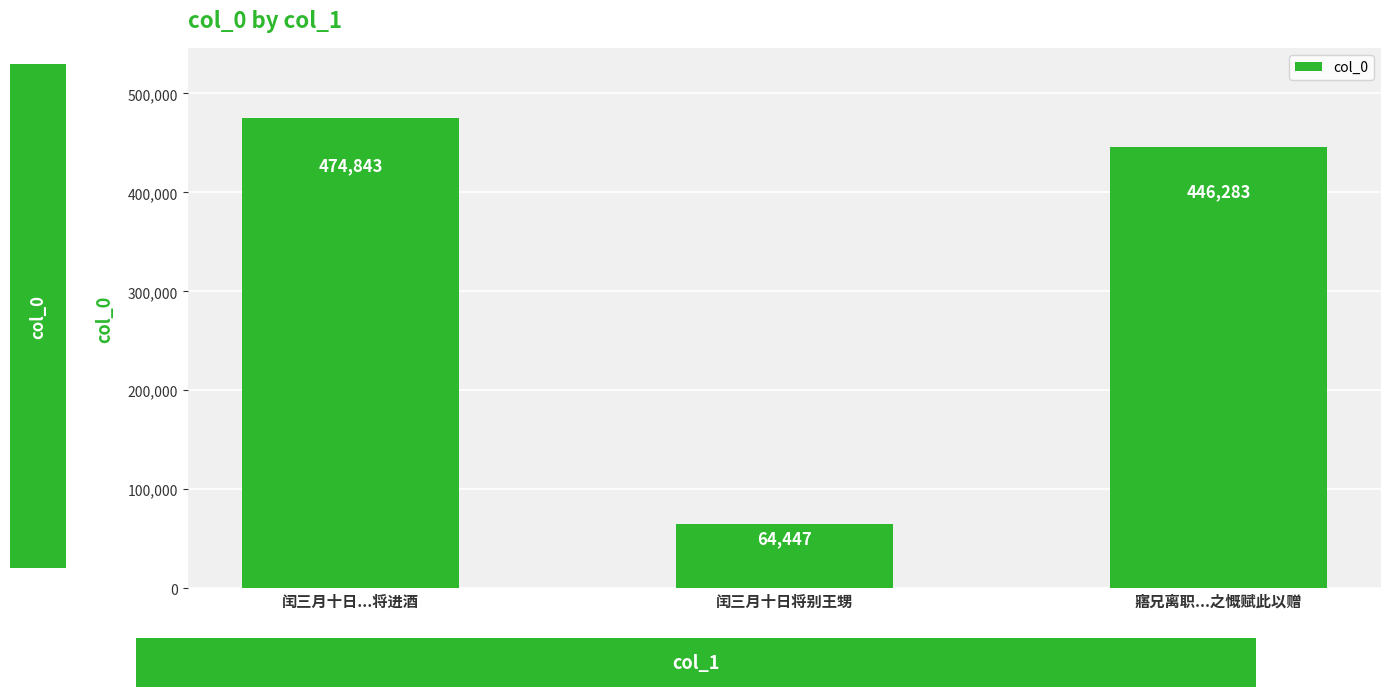

How many values are below 446283?

1